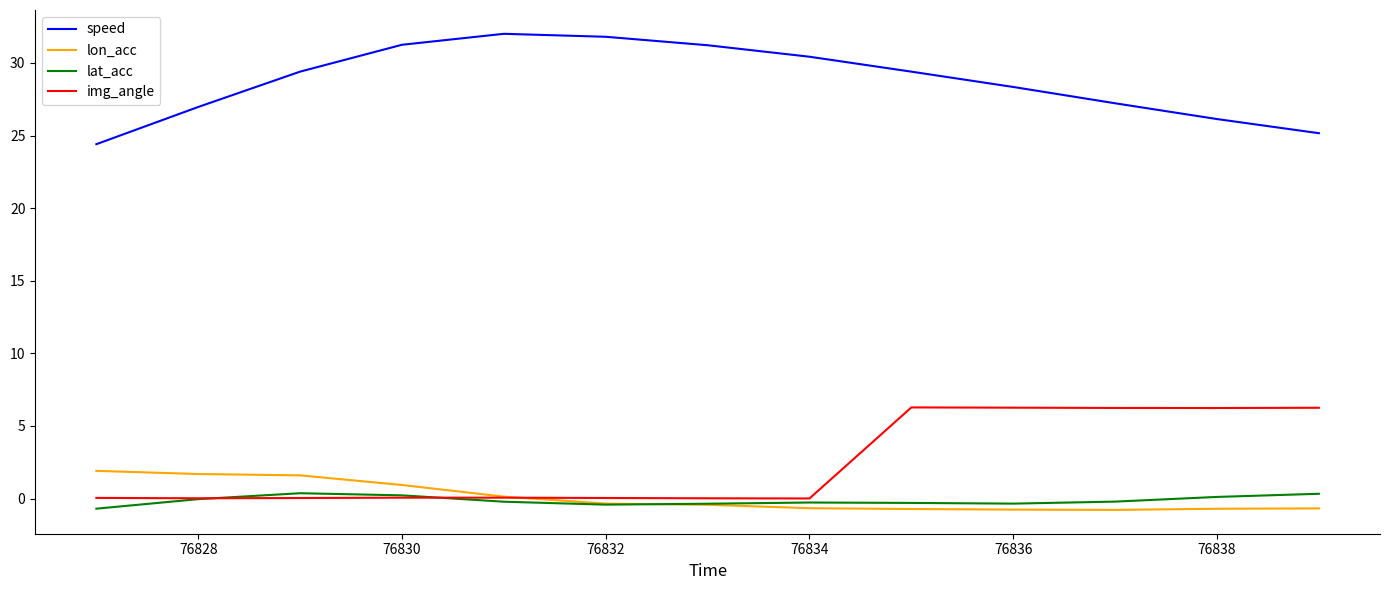

What is the highest value of the lon_acc series?

1.9